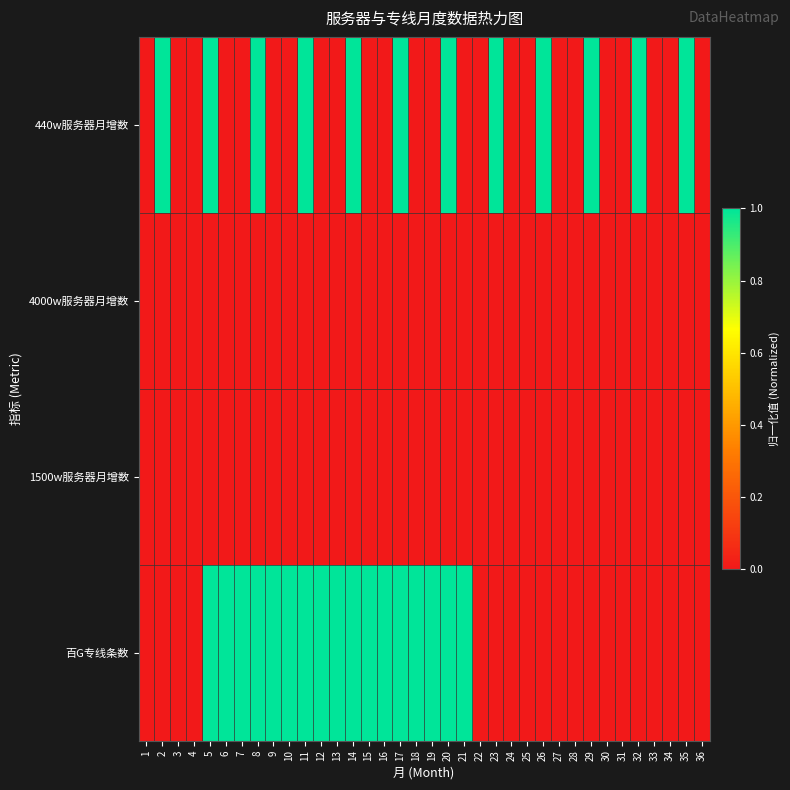

What is the total value across all series at 29?

1